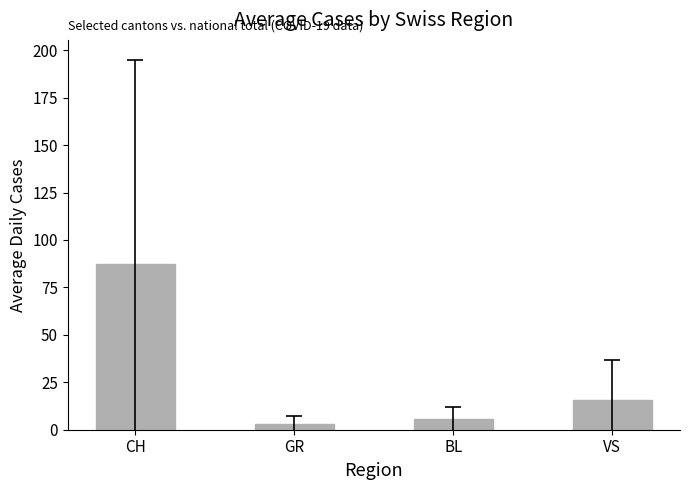

Does the chart contain stacked bars?

No